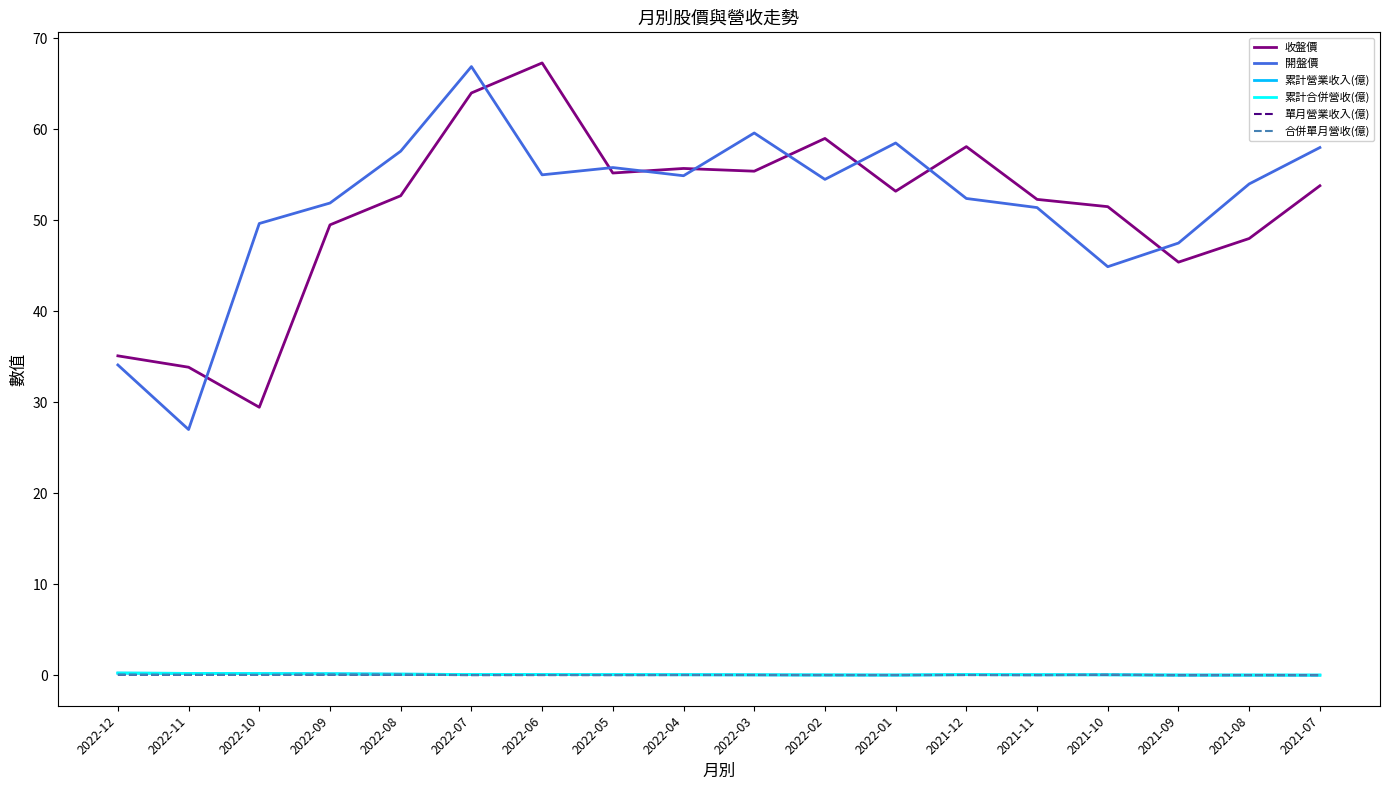

Is this an area chart (filled region under the line)?

No